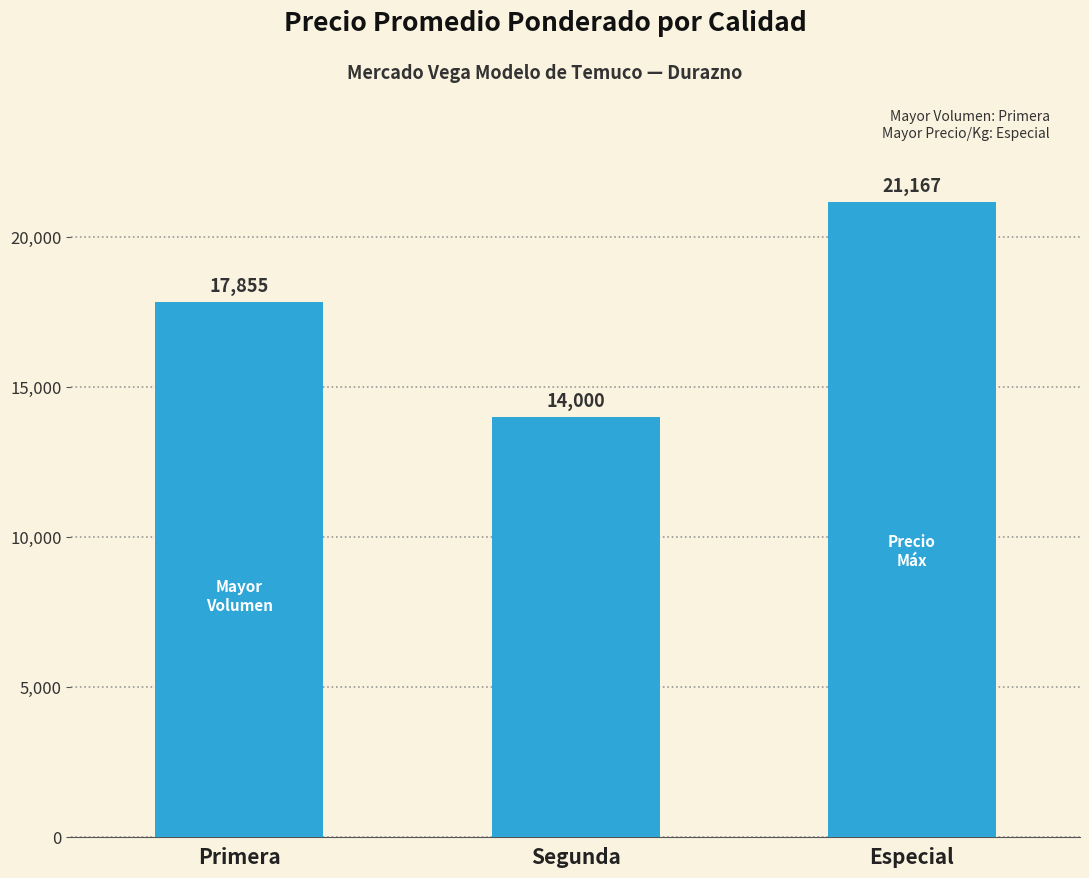

What is the change in value from Primera to Segunda?

-3855